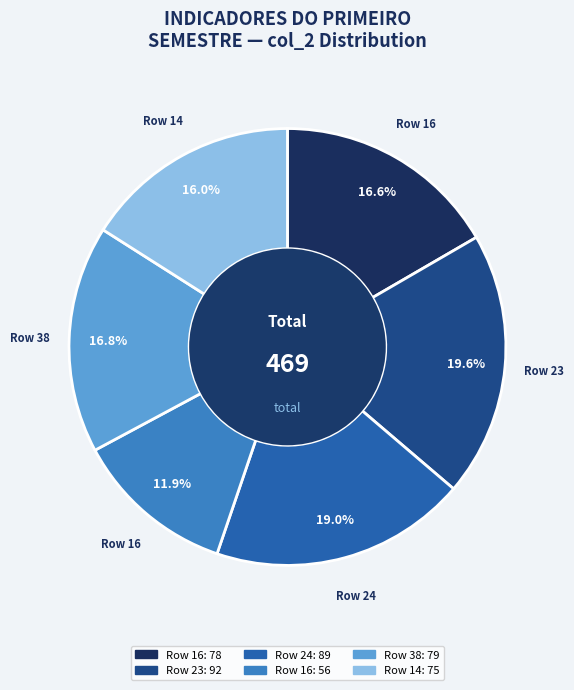

How many segments does this pie chart have?

6